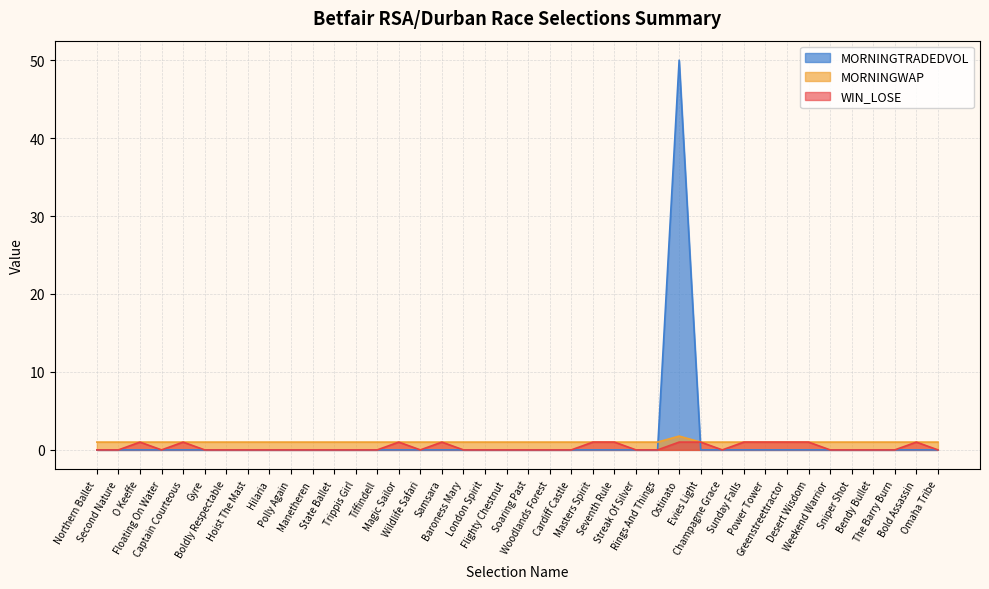

Reading left to right, what are all the values shown in this chart?

WIN_LOSE: Northern Ballet=0.0	Second Nature=0.0	O Keeffe=1.0	Floating On Water=0.0	Captain Courteous=1.0	Gyre=0.0	Boldly Respectable=0.0	Hoist The Mast=0.0	Hilaria=0.0	Polly Again=0.0	Manetheren=0.0	State Ballet=0.0	Trippis Girl=0.0	Tiffindell=0.0	Magic Sailor=1.0	Wildlife Safari=0.0	Samsara=1.0	Baroness Mary=0.0	London Spirit=0.0	Flighty Chestnut=0.0	Soaring Past=0.0	Woodlands Forest=0.0	Cardiff Castle=0.0	Masters Spirit=1.0	Seventh Rule=1.0	Streak Of Silver=0.0	Rings And Things=0.0	Ostinato=1.0	Evies Light=1.0	Champagne Grace=0.0	Sunday Falls=1.0	Power Tower=1.0	Greenstreettractor=1.0	Desert Wisdom=1.0	Weekend Warrior=0.0	Sniper Shot=0.0	Bendy Bullet=0.0	The Barry Burn=0.0	Bold Assassin=1.0	Omaha Tribe=0.0
MORNINGWAP: Northern Ballet=1.0	Second Nature=1.0	O Keeffe=1.0	Floating On Water=1.0	Captain Courteous=1.0	Gyre=1.0	Boldly Respectable=1.0	Hoist The Mast=1.0	Hilaria=1.0	Polly Again=1.0	Manetheren=1.0	State Ballet=1.0	Trippis Girl=1.0	Tiffindell=1.0	Magic Sailor=1.0	Wildlife Safari=1.0	Samsara=1.0	Baroness Mary=1.0	London Spirit=1.0	Flighty Chestnut=1.0	Soaring Past=1.0	Woodlands Forest=1.0	Cardiff Castle=1.0	Masters Spirit=1.0	Seventh Rule=1.0	Streak Of Silver=1.0	Rings And Things=1.0	Ostinato=1.8	Evies Light=1.0	Champagne Grace=1.0	Sunday Falls=1.0	Power Tower=1.0	Greenstreettractor=1.0	Desert Wisdom=1.0	Weekend Warrior=1.0	Sniper Shot=1.0	Bendy Bullet=1.0	The Barry Burn=1.0	Bold Assassin=1.0	Omaha Tribe=1.0
MORNINGTRADEDVOL: Northern Ballet=0.0	Second Nature=0.0	O Keeffe=0.0	Floating On Water=0.0	Captain Courteous=0.0	Gyre=0.0	Boldly Respectable=0.0	Hoist The Mast=0.0	Hilaria=0.0	Polly Again=0.0	Manetheren=0.0	State Ballet=0.0	Trippis Girl=0.0	Tiffindell=0.0	Magic Sailor=0.0	Wildlife Safari=0.0	Samsara=0.0	Baroness Mary=0.0	London Spirit=0.0	Flighty Chestnut=0.0	Soaring Past=0.0	Woodlands Forest=0.0	Cardiff Castle=0.0	Masters Spirit=0.0	Seventh Rule=0.0	Streak Of Silver=0.0	Rings And Things=0.0	Ostinato=50.0	Evies Light=0.0	Champagne Grace=0.0	Sunday Falls=0.0	Power Tower=0.0	Greenstreettractor=0.0	Desert Wisdom=0.0	Weekend Warrior=0.0	Sniper Shot=0.0	Bendy Bullet=0.0	The Barry Burn=0.0	Bold Assassin=0.0	Omaha Tribe=0.0